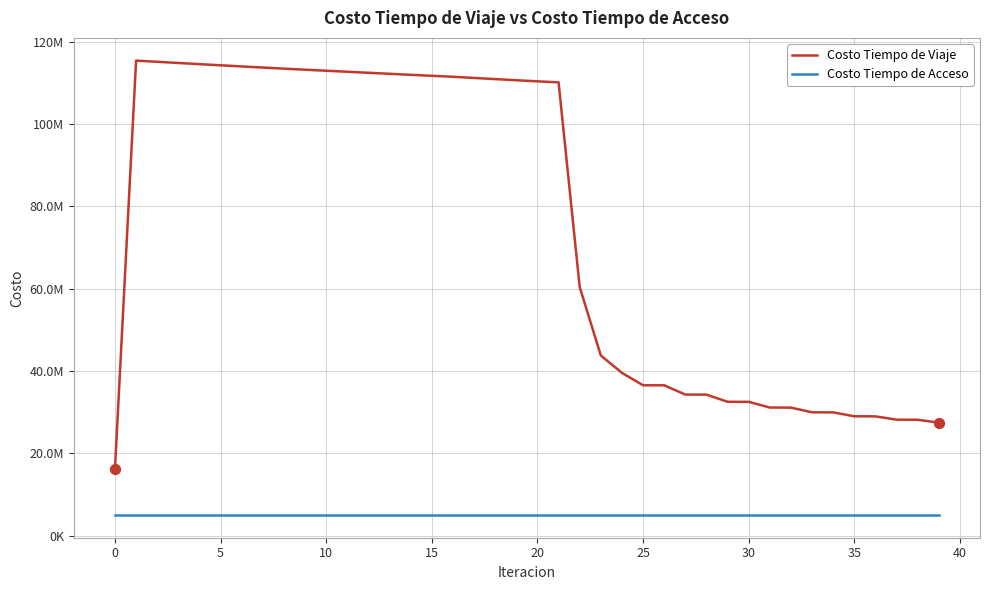

What are all the series names shown in the legend?

Costo Tiempo de Viaje, Costo Tiempo de Acceso